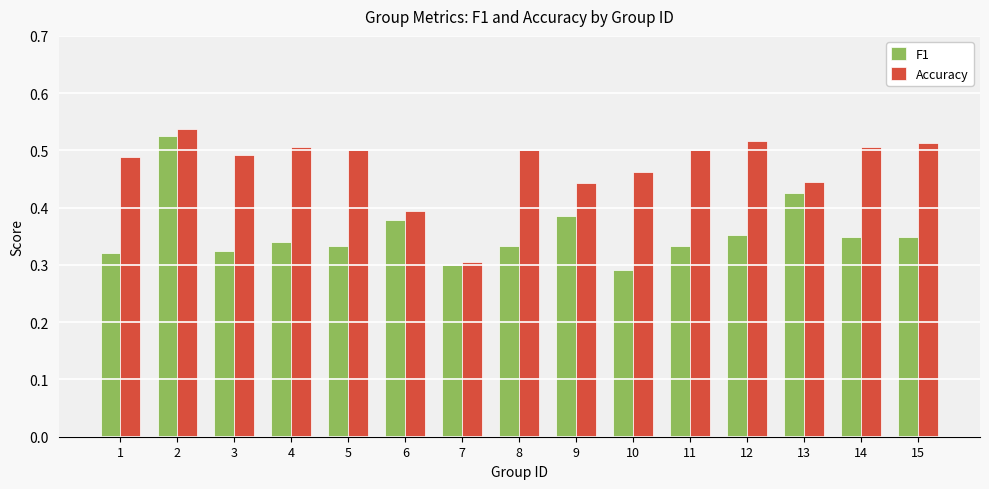

At which category is the sum across all series the highest?

2